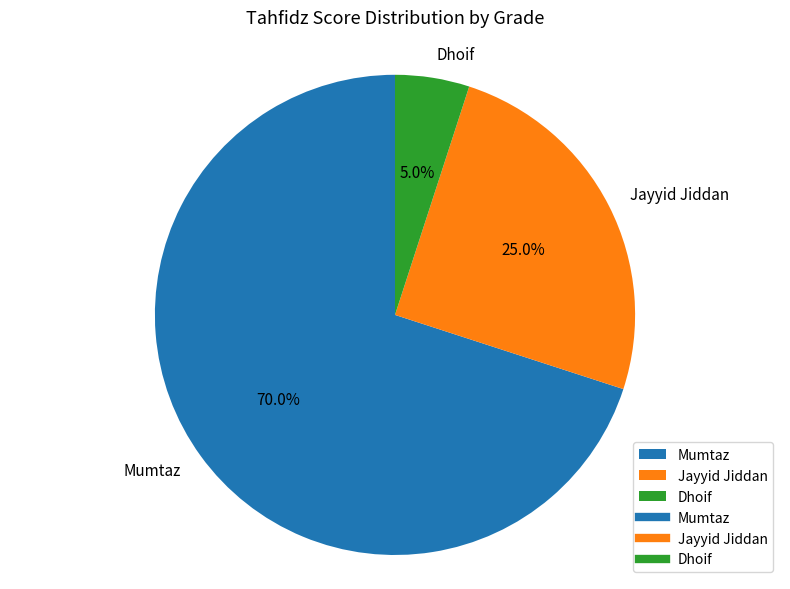

Is there any slice that represents more than half of the pie?

Yes